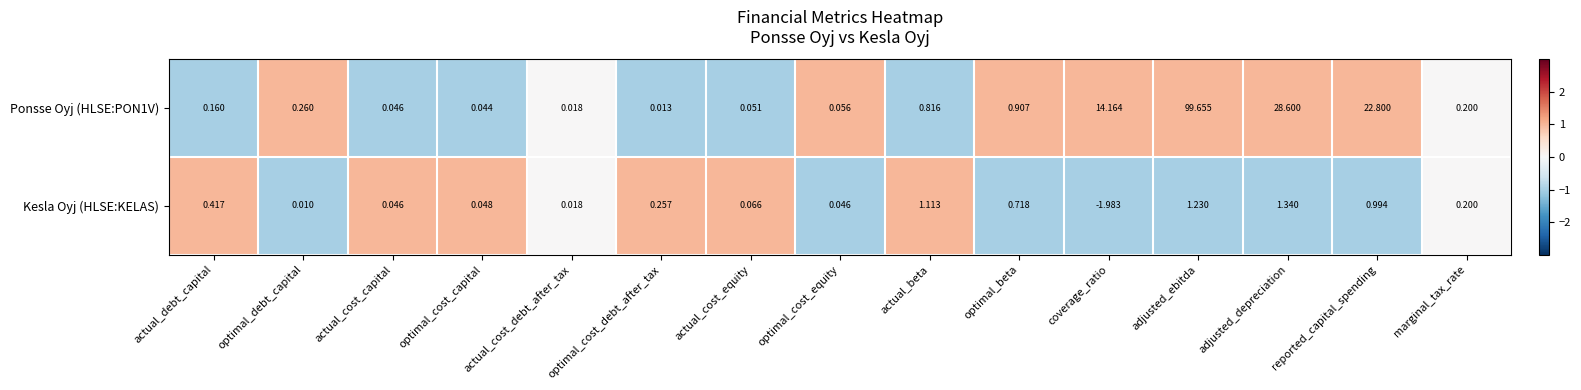

At which category is the sum across all series the highest?

adjusted_ebitda